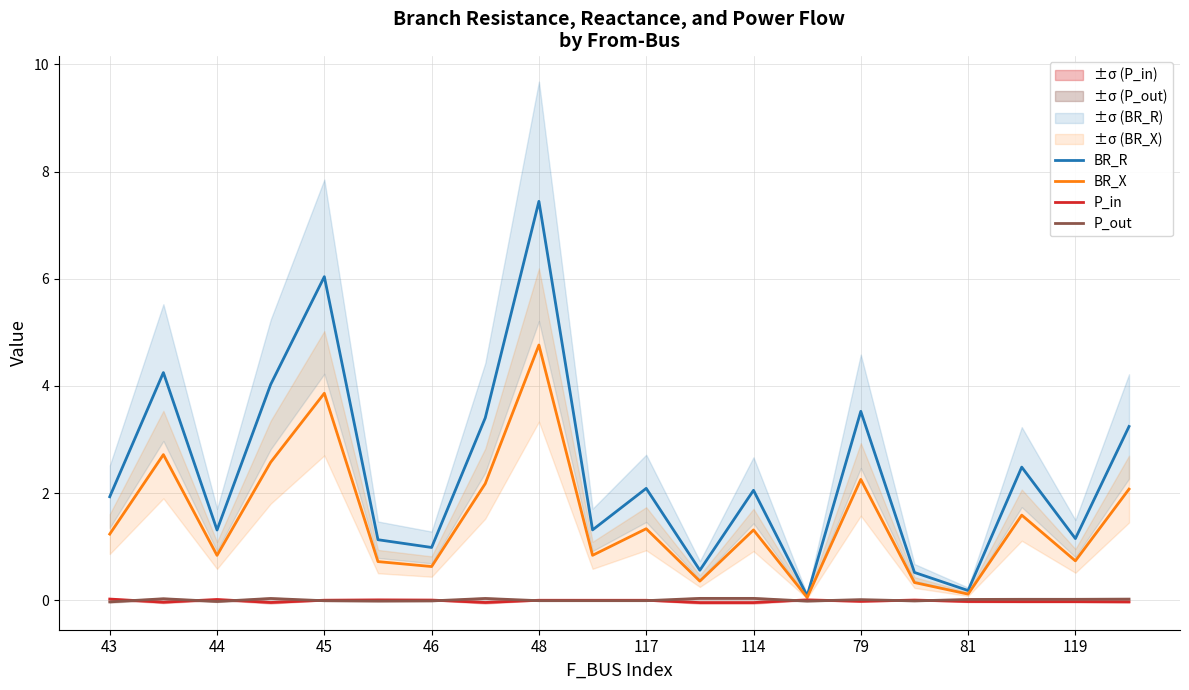

Read the BR_R value at 15.

0.5